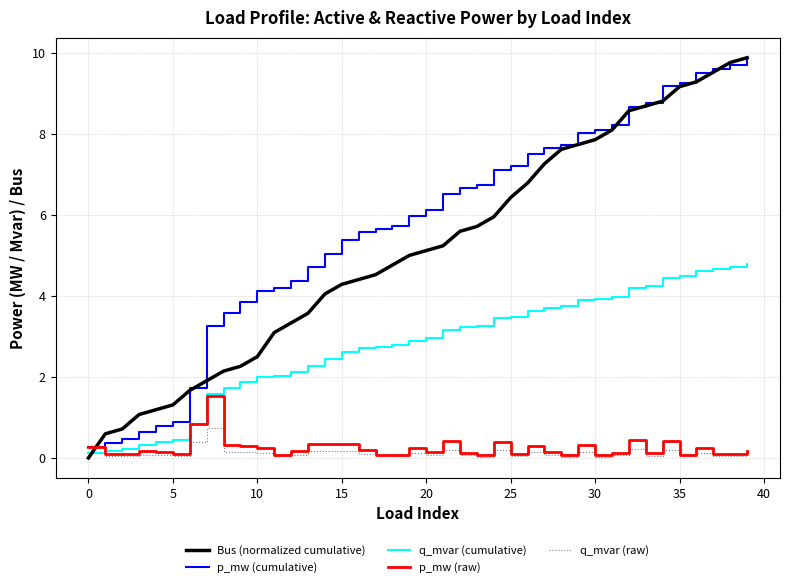

How many times do q_mvar (raw) and Bus (normalized cumulative) cross each other?

1